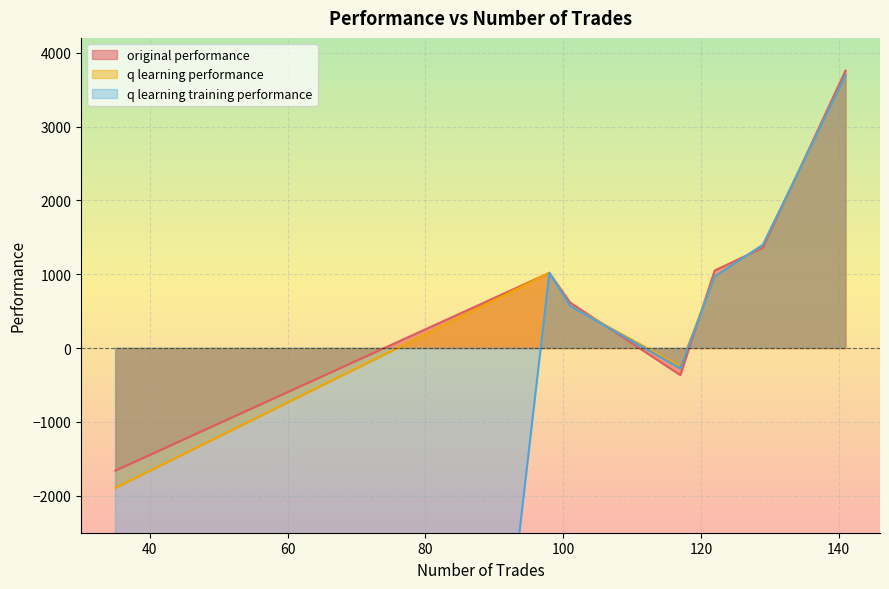

True or false: q learning training performance and original performance intersect in this chart.

True